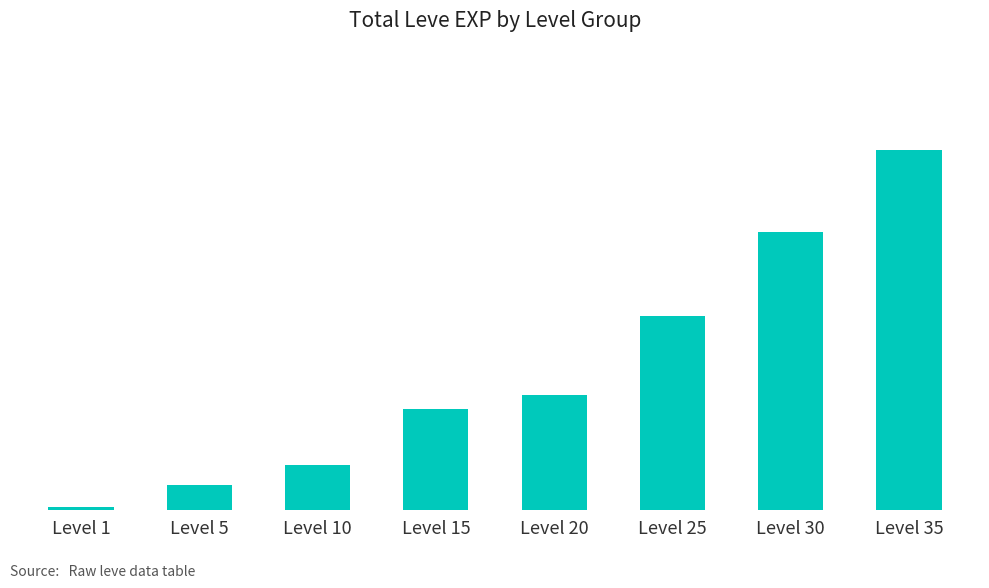

What is the maximum value shown in the chart?

67730